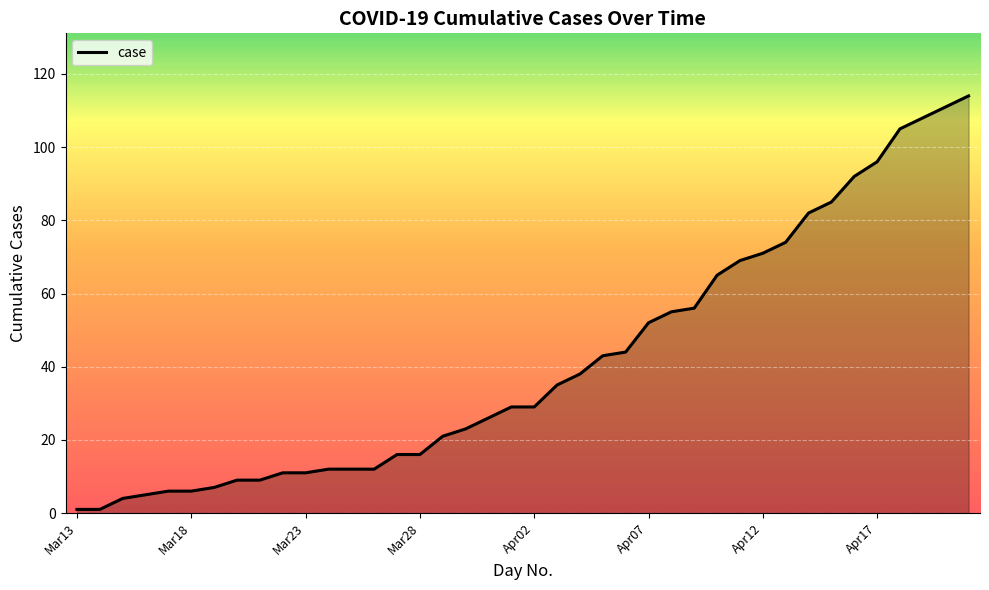

What is the difference between the second highest and minimum values?

110